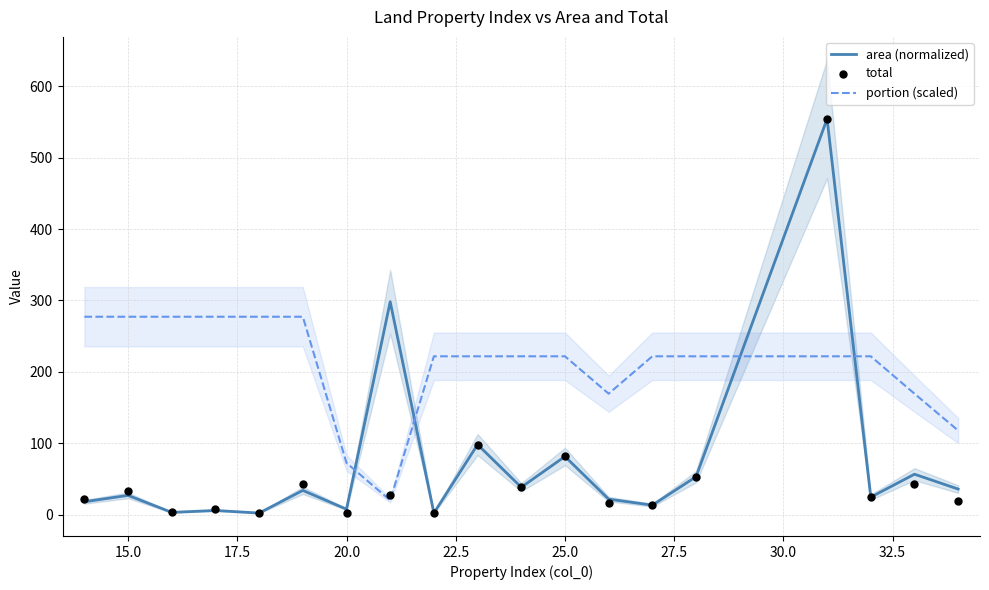

What is the maximum value for portion (scaled)?

277.2